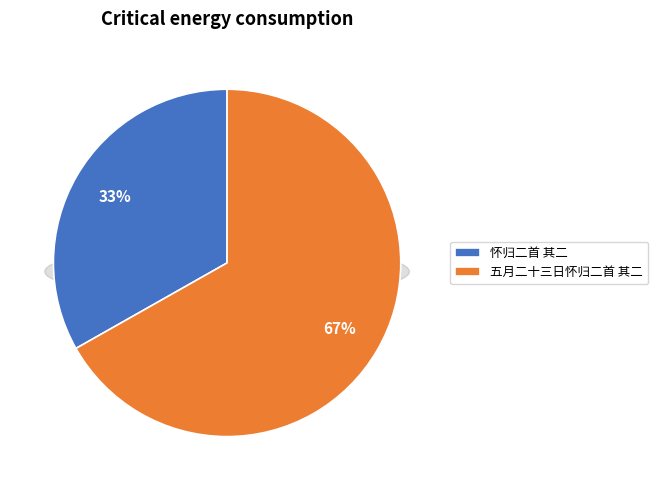

To the nearest percent, what percentage of the pie is 怀归二首 其二?

33%